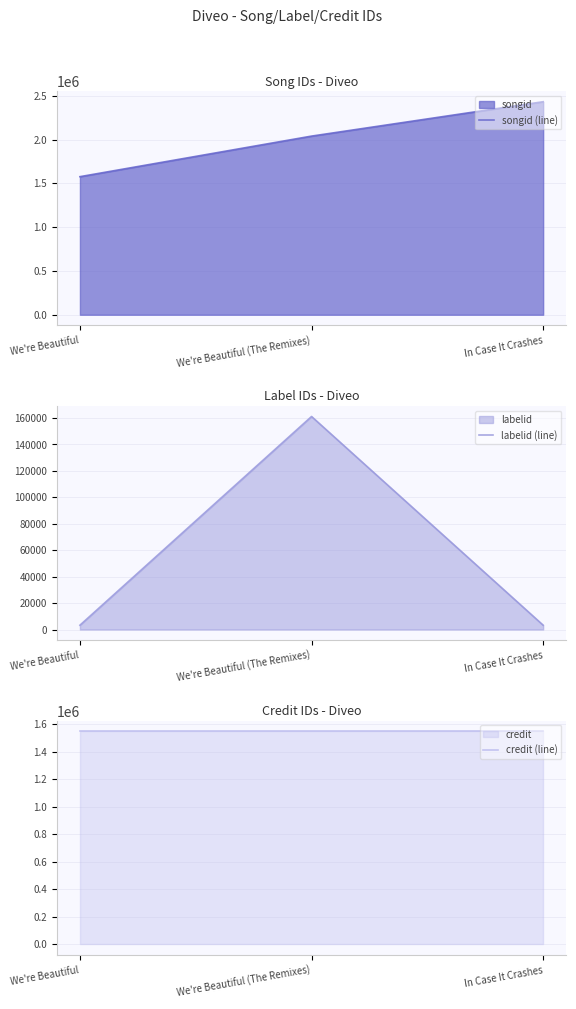

Which category has the highest value in the labelid (line) series?

We're Beautiful (The Remixes)